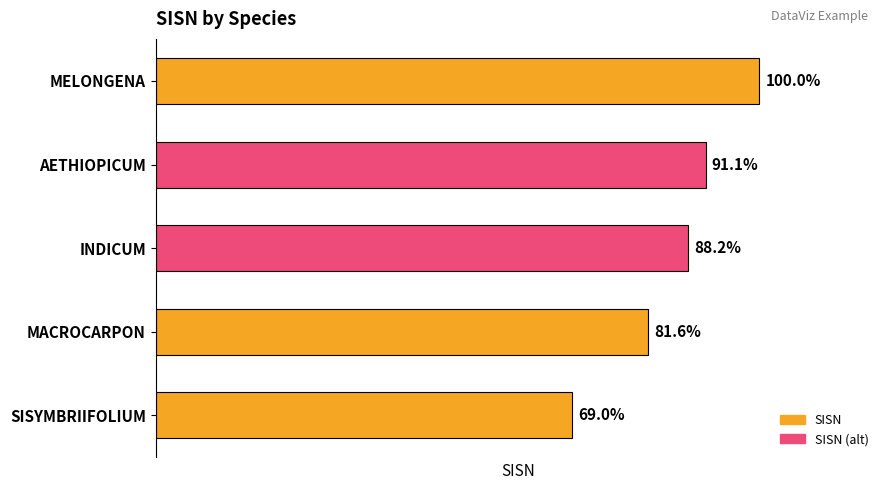

List the labels in order of value, largest first.

MELONGENA, AETHIOPICUM, INDICUM, MACROCARPON, SISYMBRIIFOLIUM